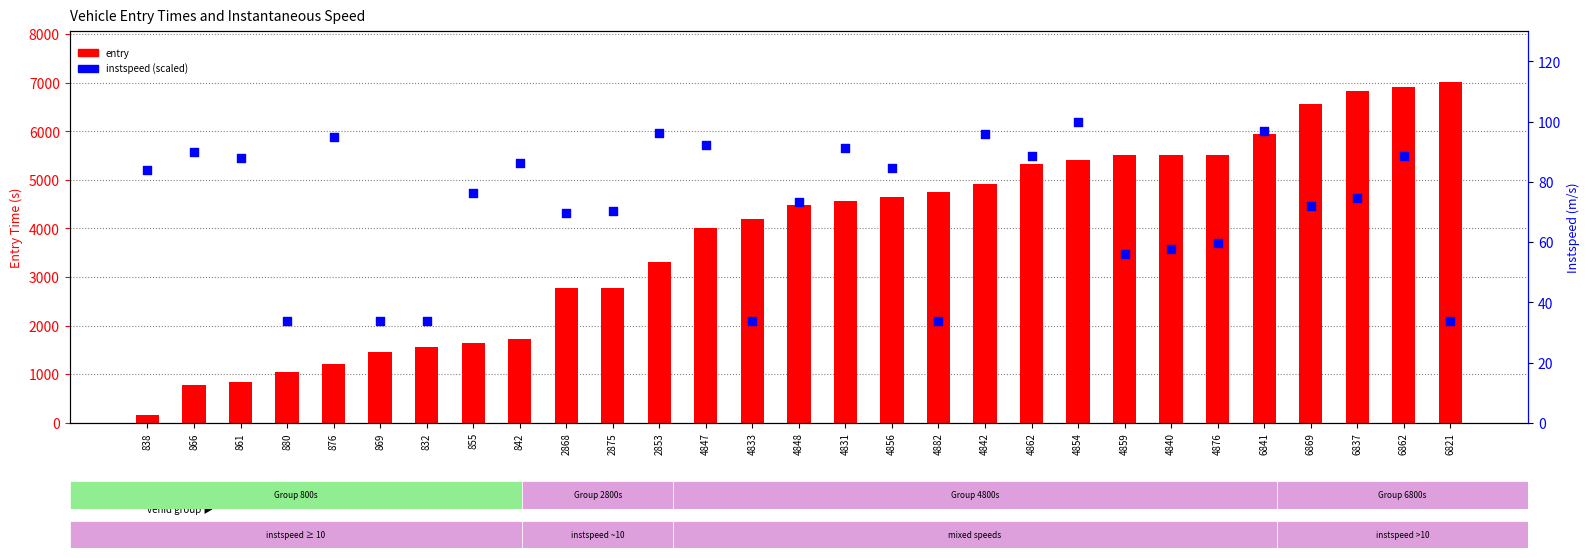

At how many categories does at least one series exceed 1586?

22